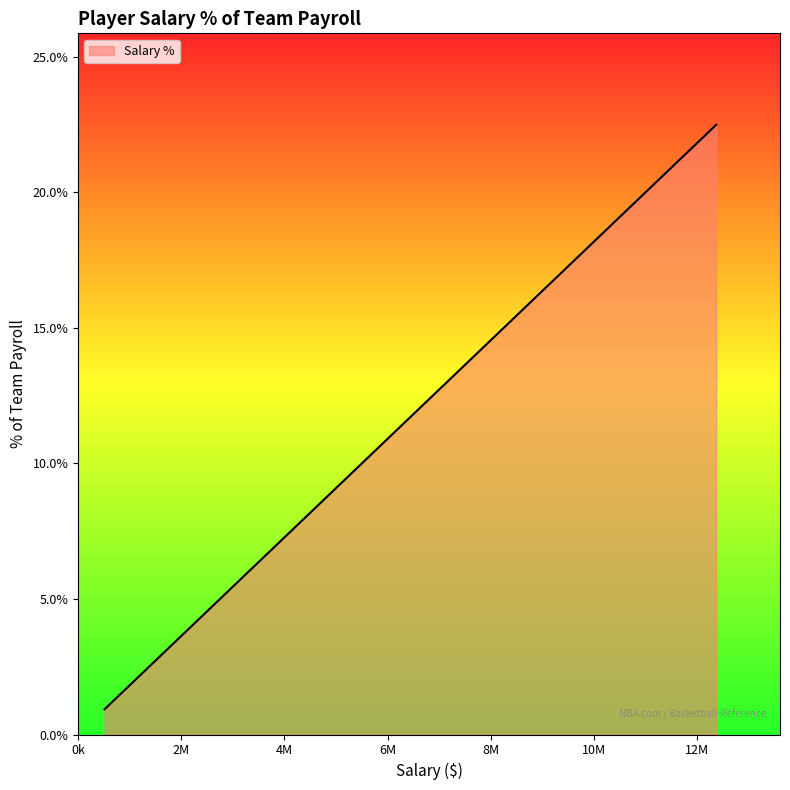

What is the difference between the maximum and minimum values?

21.6